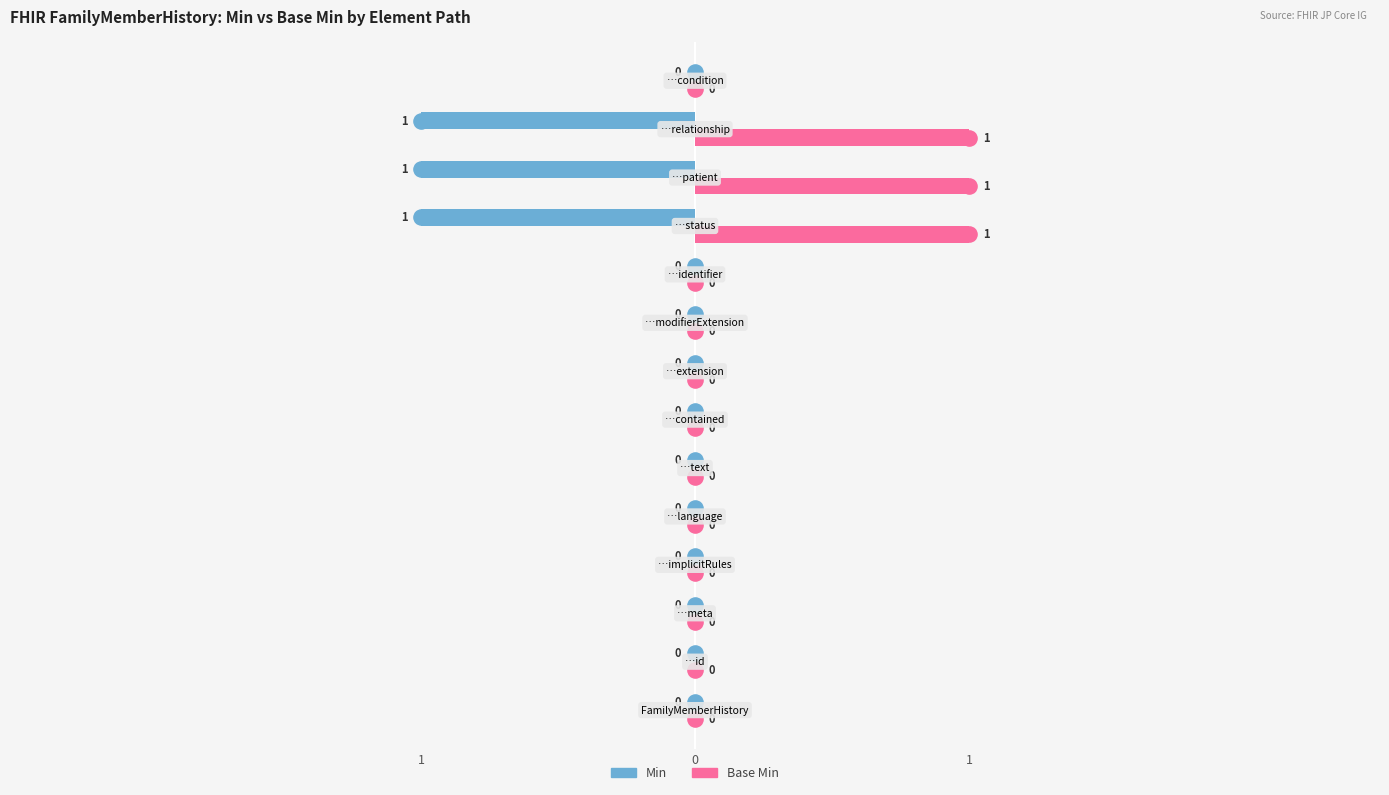

Which series has the widest spread of Y values?

Min